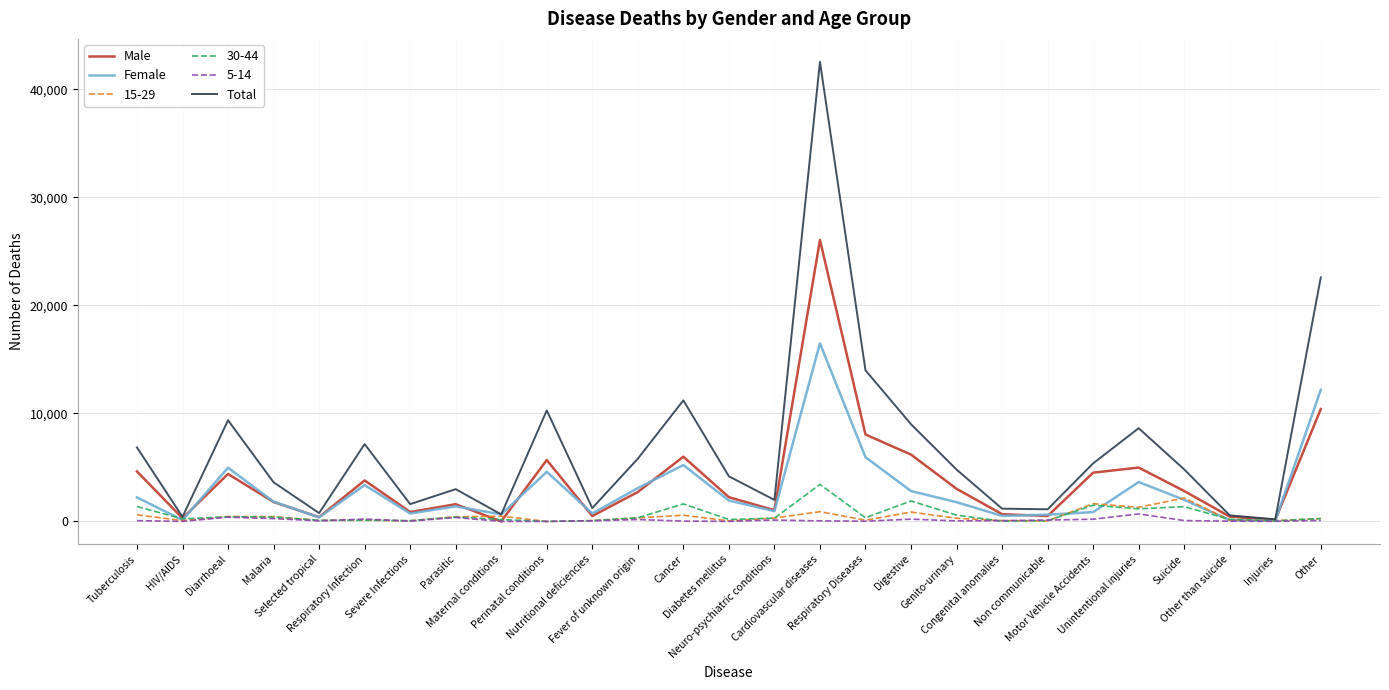

How many values in the Male series are below 2722?

13